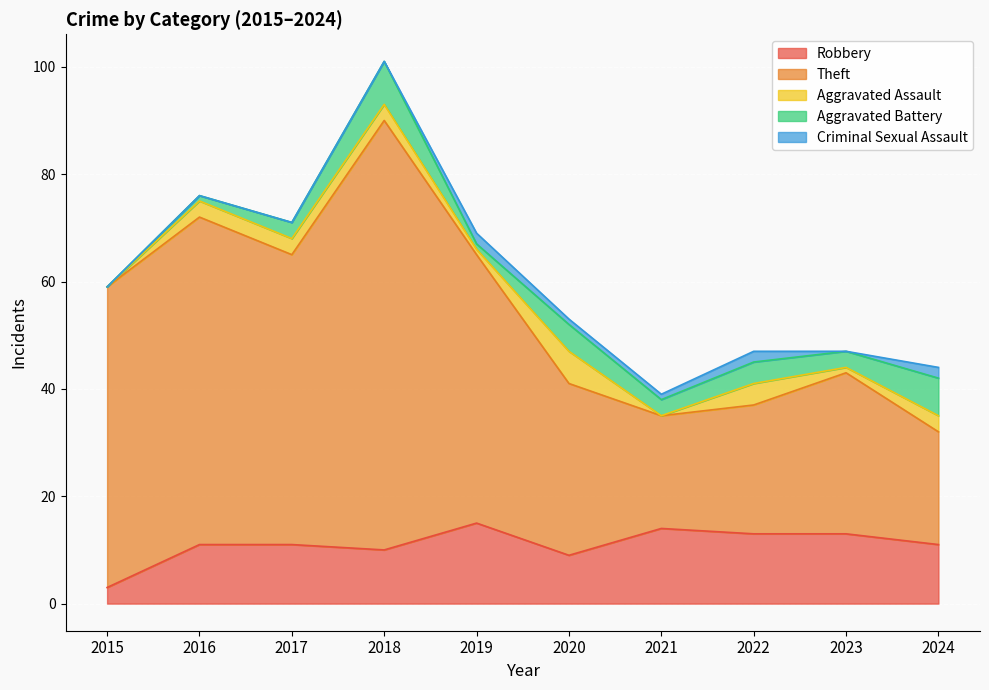

What is the difference between the maximum and second lowest values in the Robbery series?

6